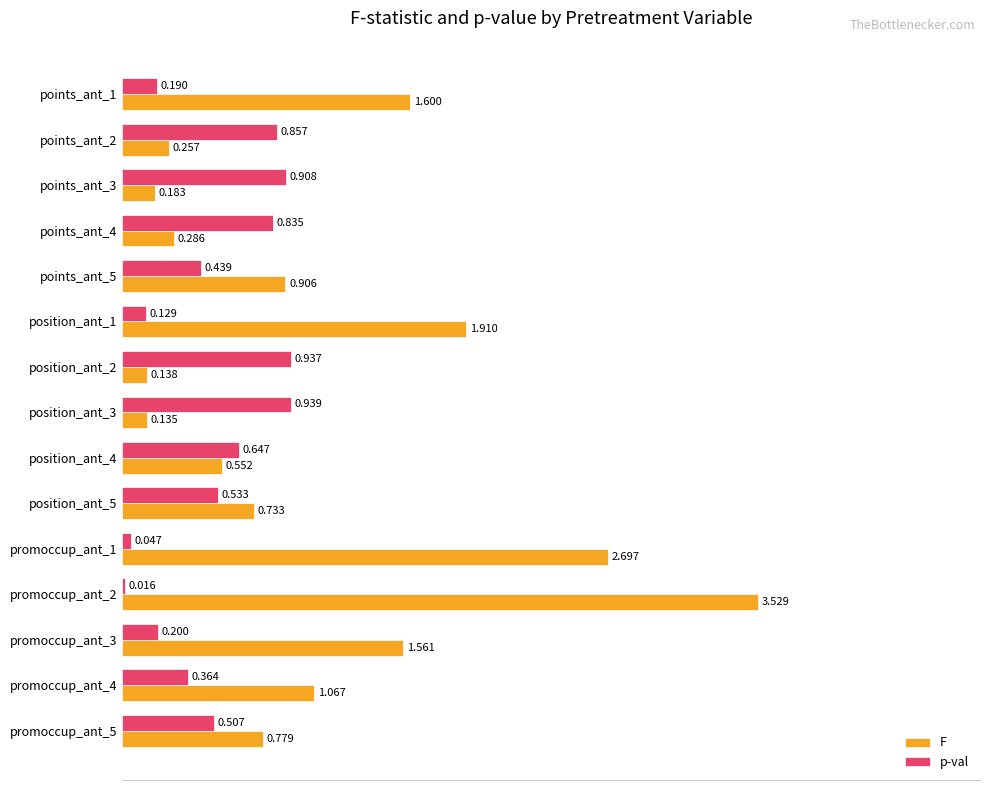

Is the value of F at promoccup_ant_3 greater than the value of p-val at position_ant_1?

Yes